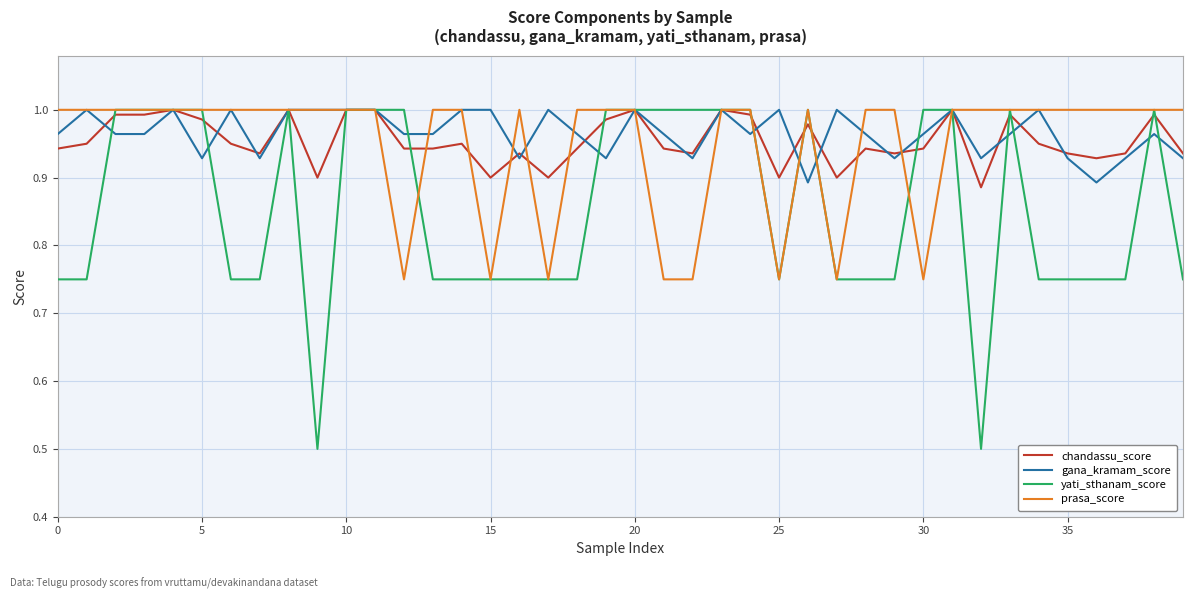

What is the minimum value shown in the chart?

0.5